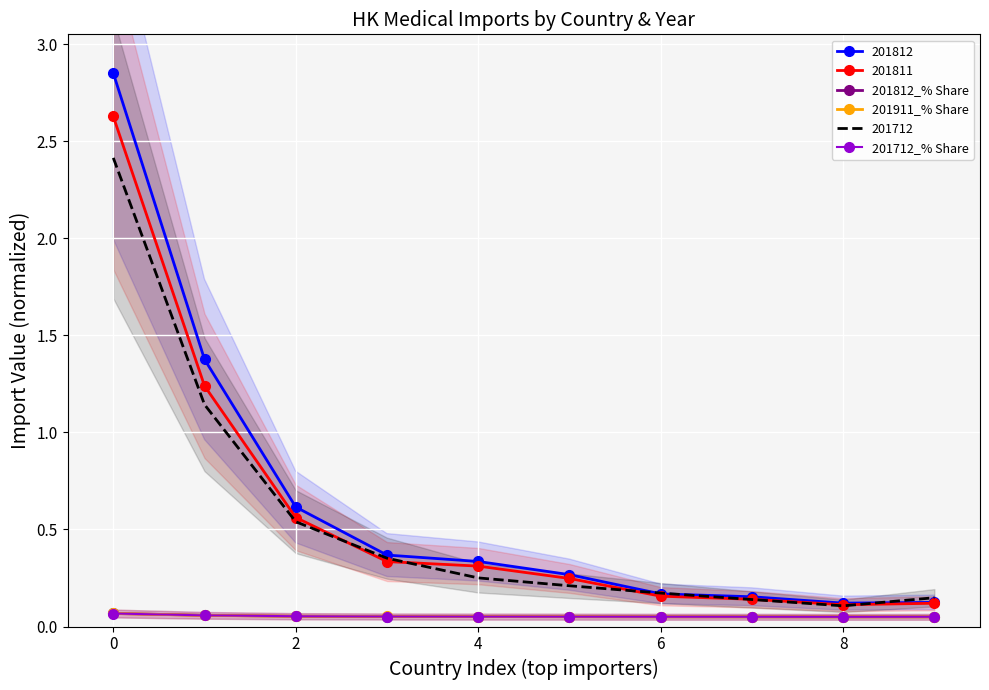

Is it true that 201712 equals 0.9 at 2?

False